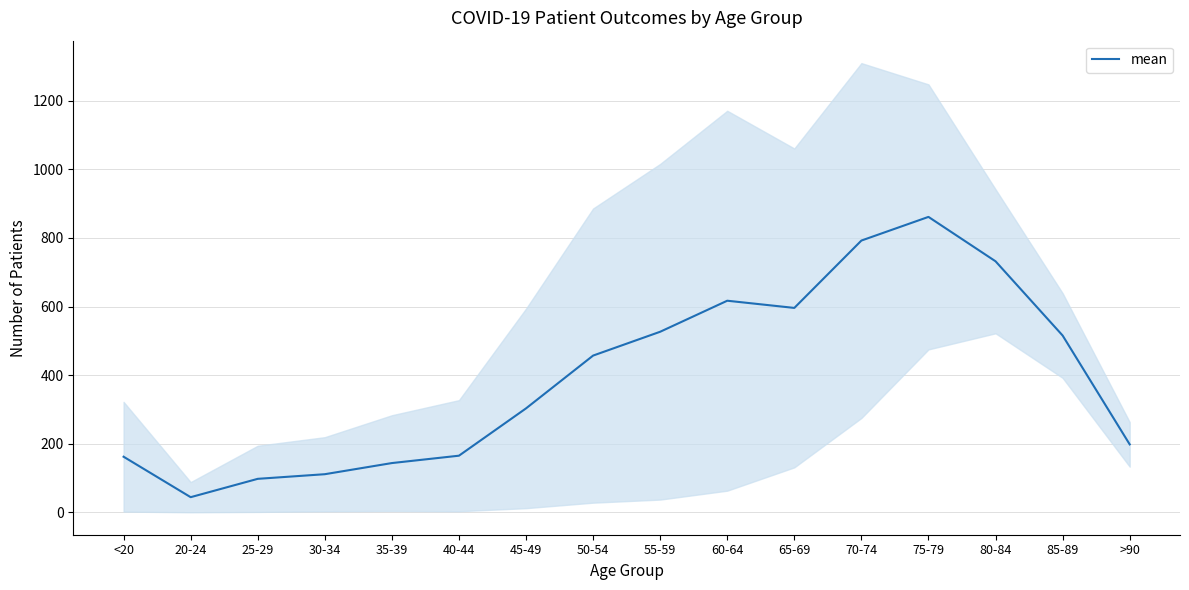

Which label corresponds to the largest value in the chart?

75-79